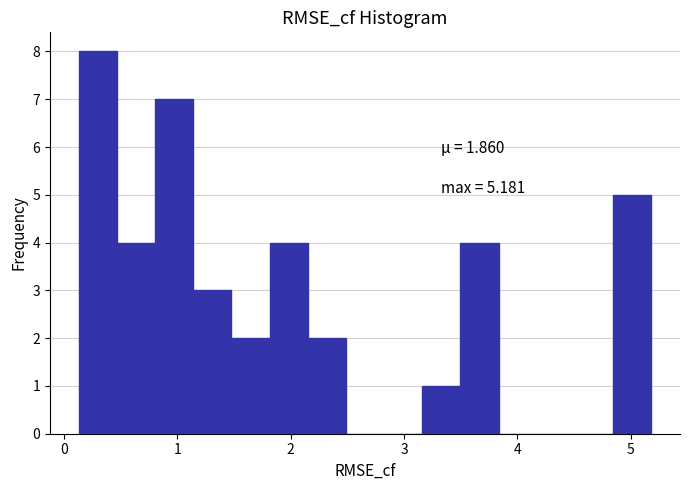

Read against the x-axis, roughly where is the centre of the tallest bar?

0.3